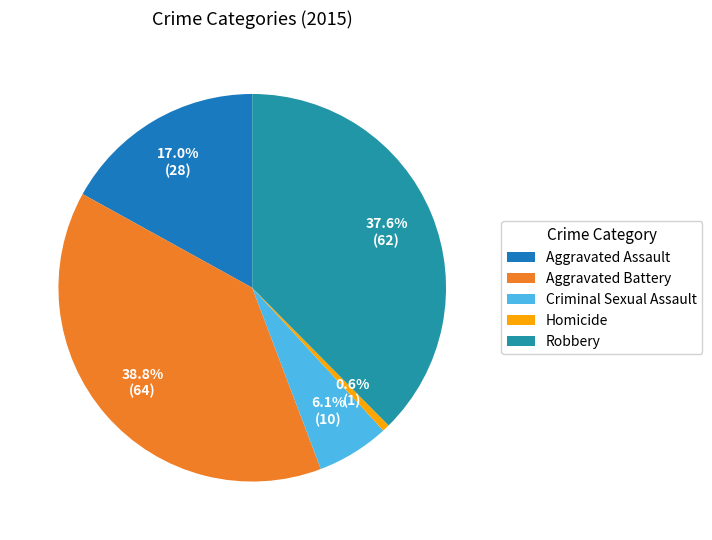

To the nearest percent, what is the average slice percentage?

20%